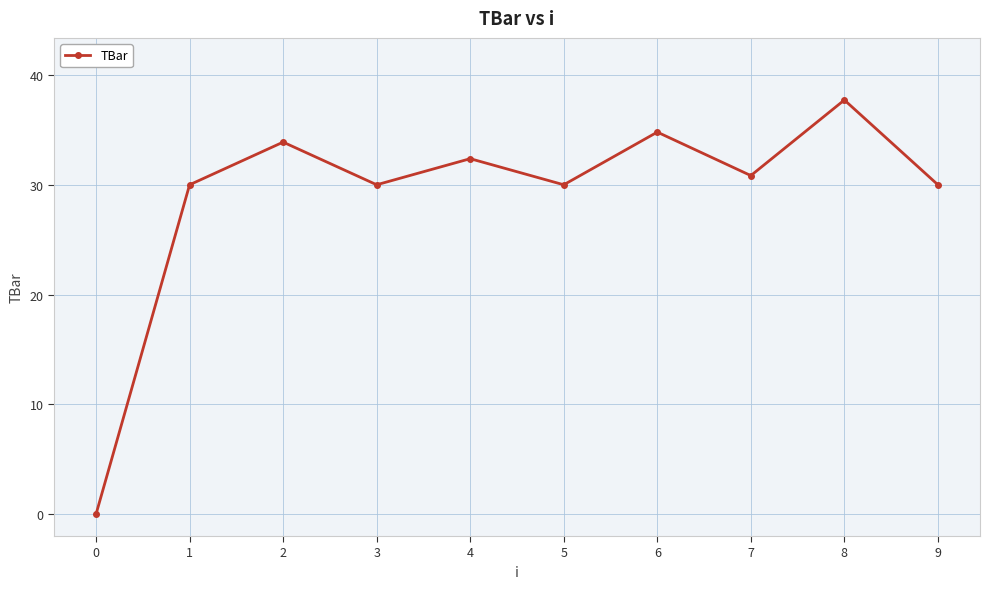

What is the maximum value shown in the chart?

37.7